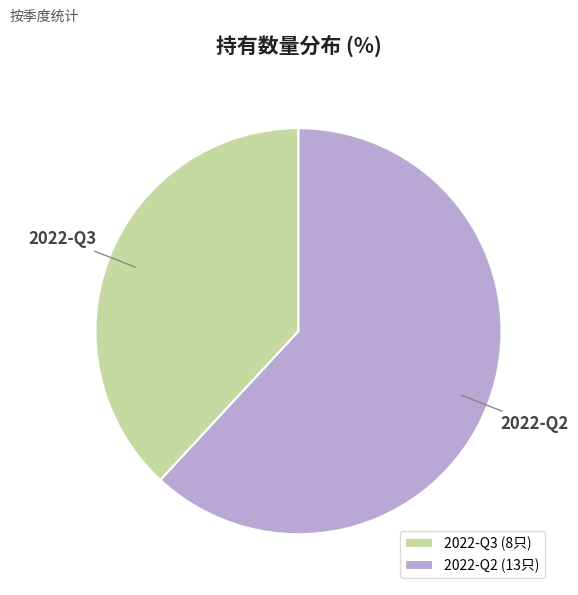

Is there any slice that represents more than half of the pie?

Yes